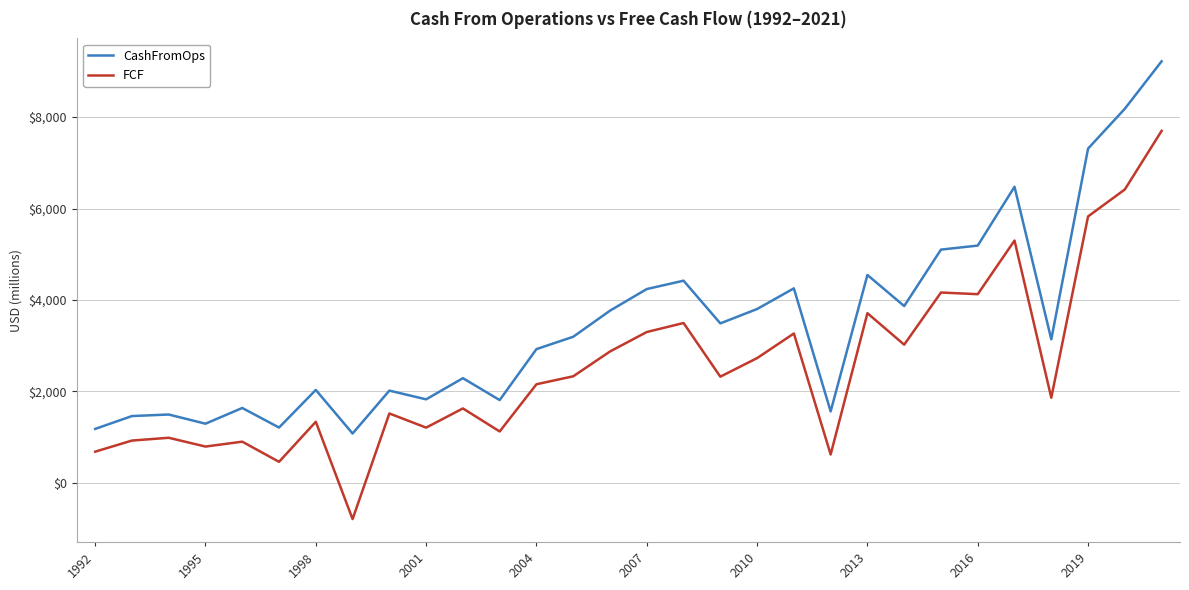

True or false: CashFromOps and FCF intersect in this chart.

False